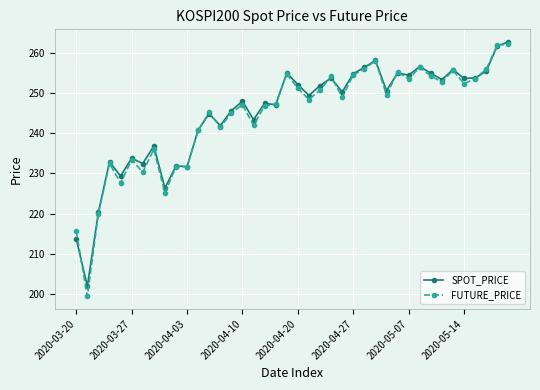

What is the value of the SPOT_PRICE point at the 29th from the left?

250.6